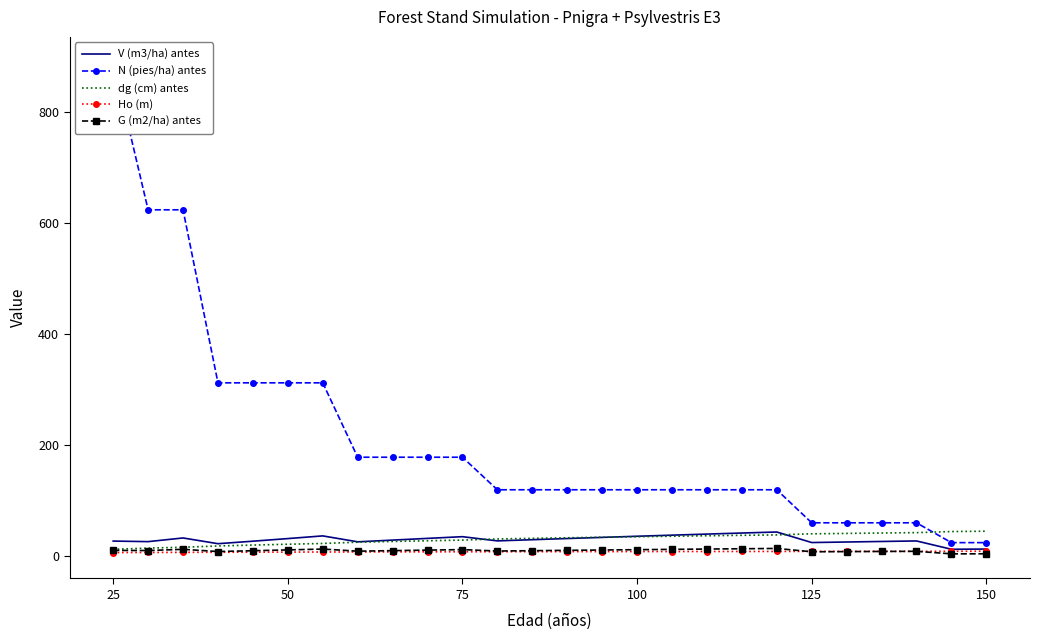

What are all the series names shown in the legend?

V (m3/ha) antes, N (pies/ha) antes, dg (cm) antes, Ho (m), G (m2/ha) antes